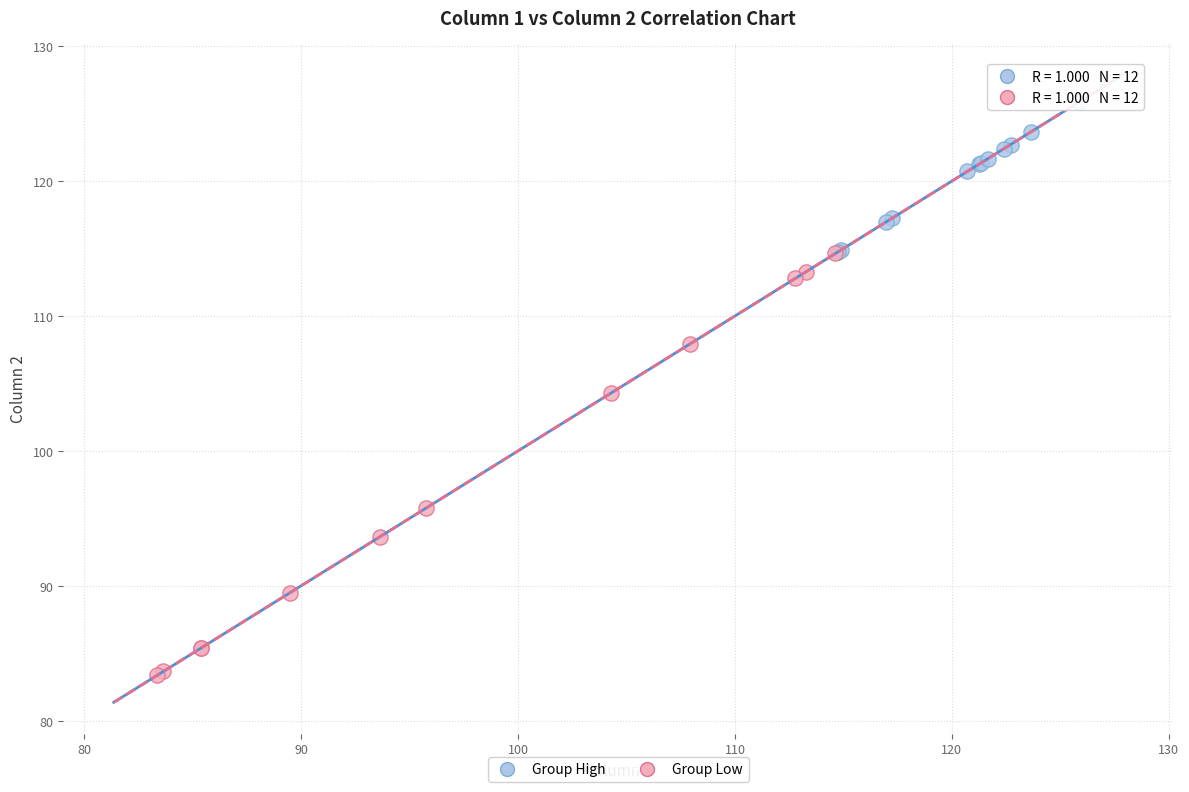

Which series has the largest Y range (max minus min)?

Group Low